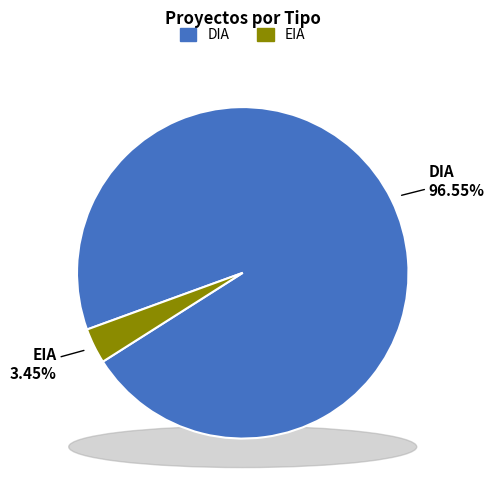

Does EIA account for over 50% of the chart?

No